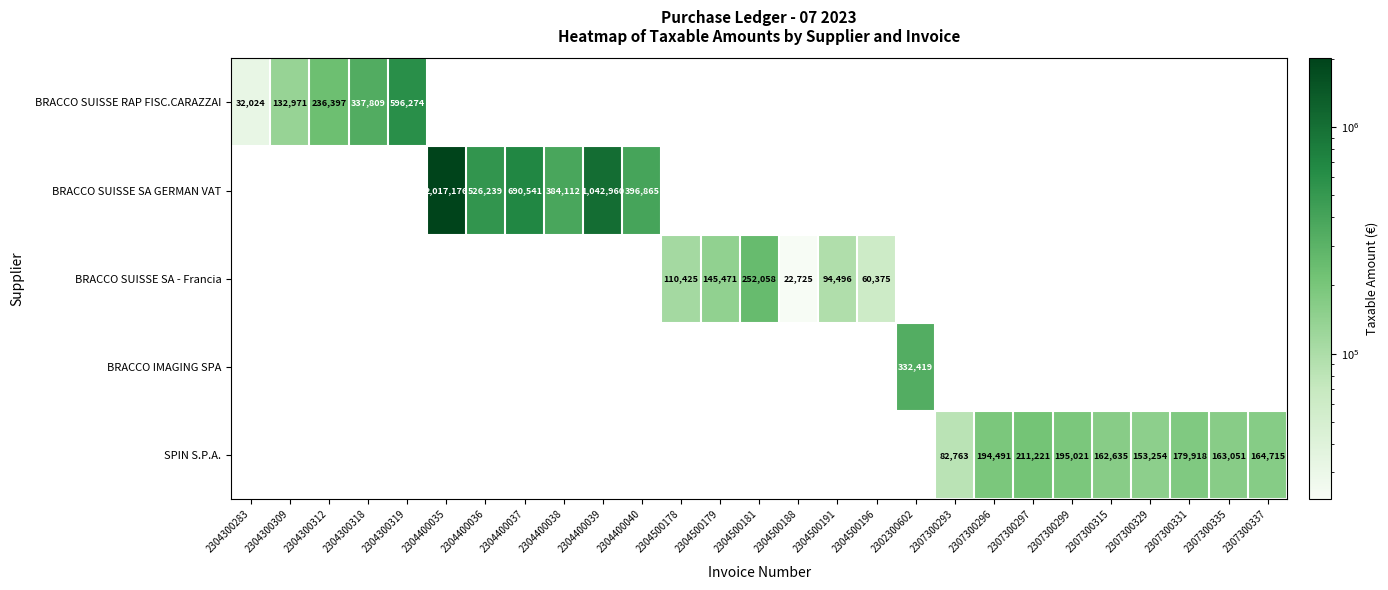

The value of SPIN S.P.A. at 2307300296 is 111523. True or false?

False